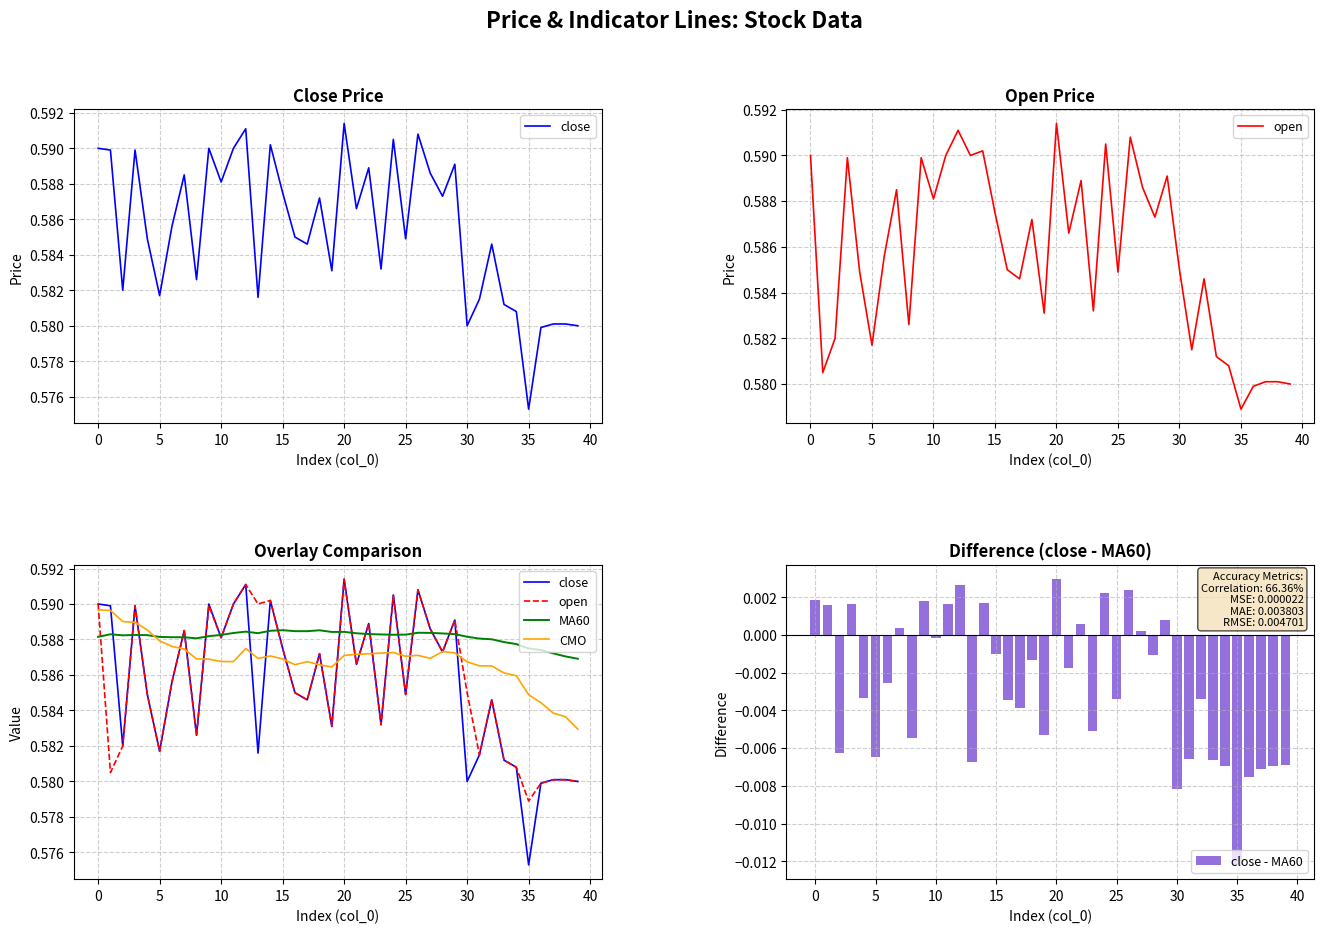

What is the label of the 12th bar from the right?

28